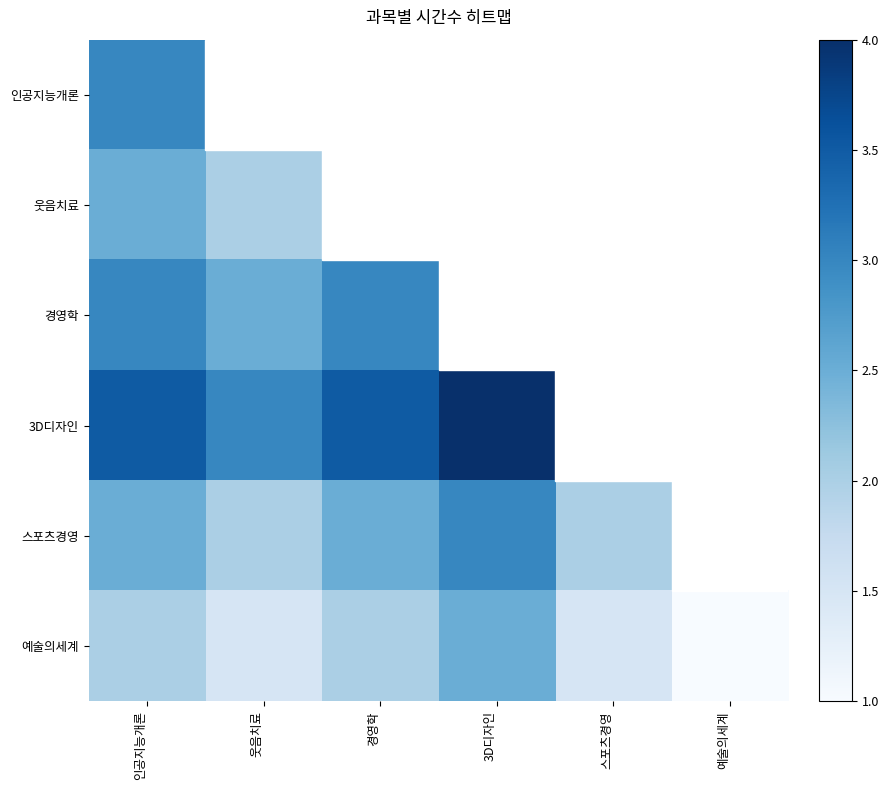

The value of 경영학 at 웃음치료 is 1.5. True or false?

False